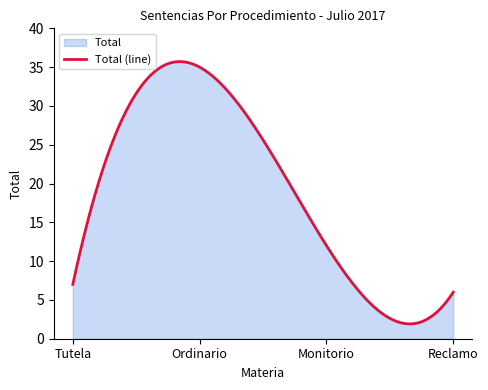

What is the label of the 3rd point from the right?

Ordinario